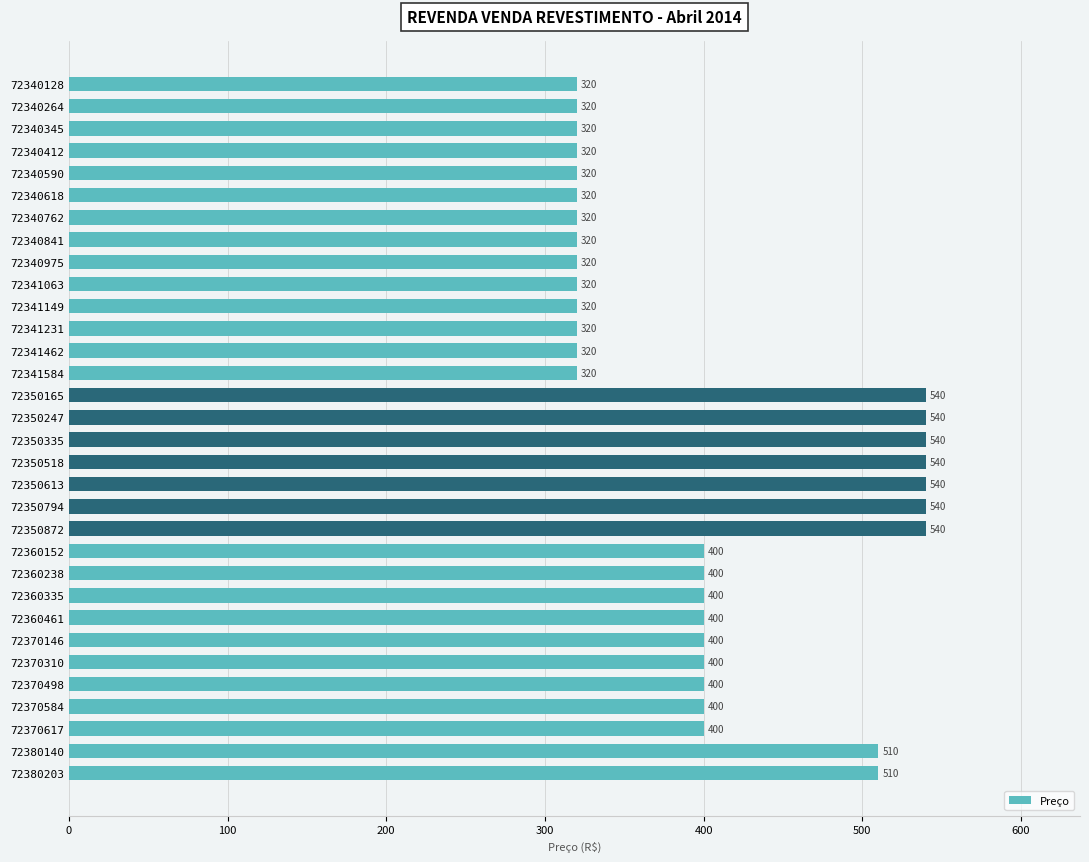

What is the sum of the values at 72341063 and 72370310?

720